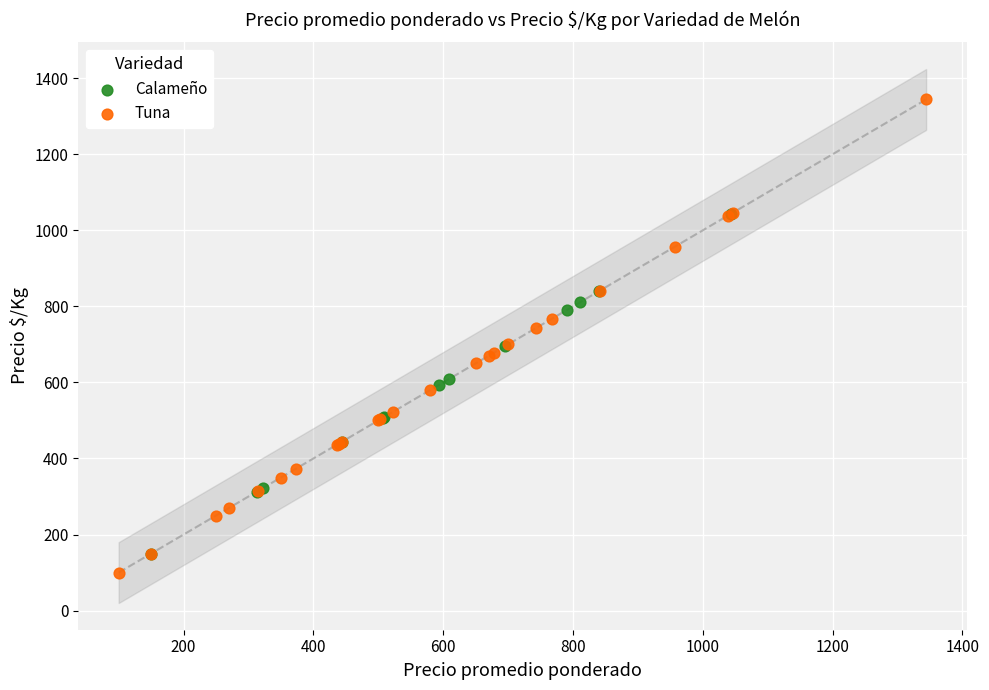

Which series contains the highest Y value?

Tuna